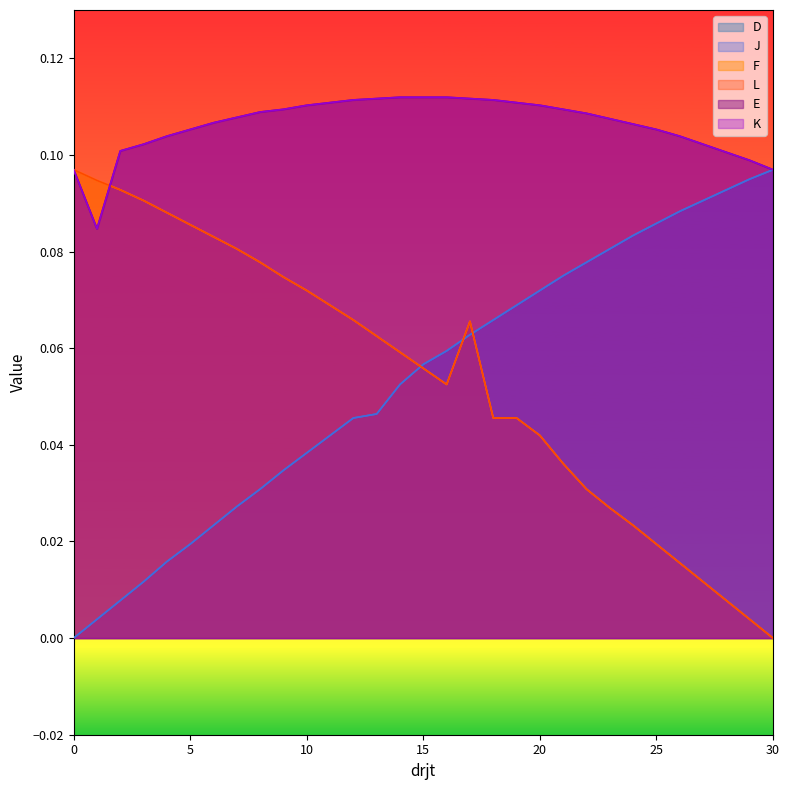

What is the difference between the highest and lowest values at 0?

0.1